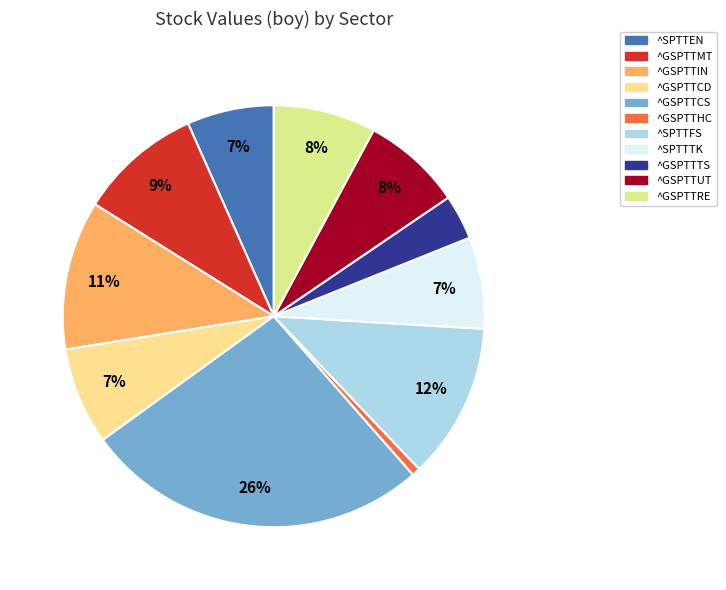

How many segments does this pie chart have?

11